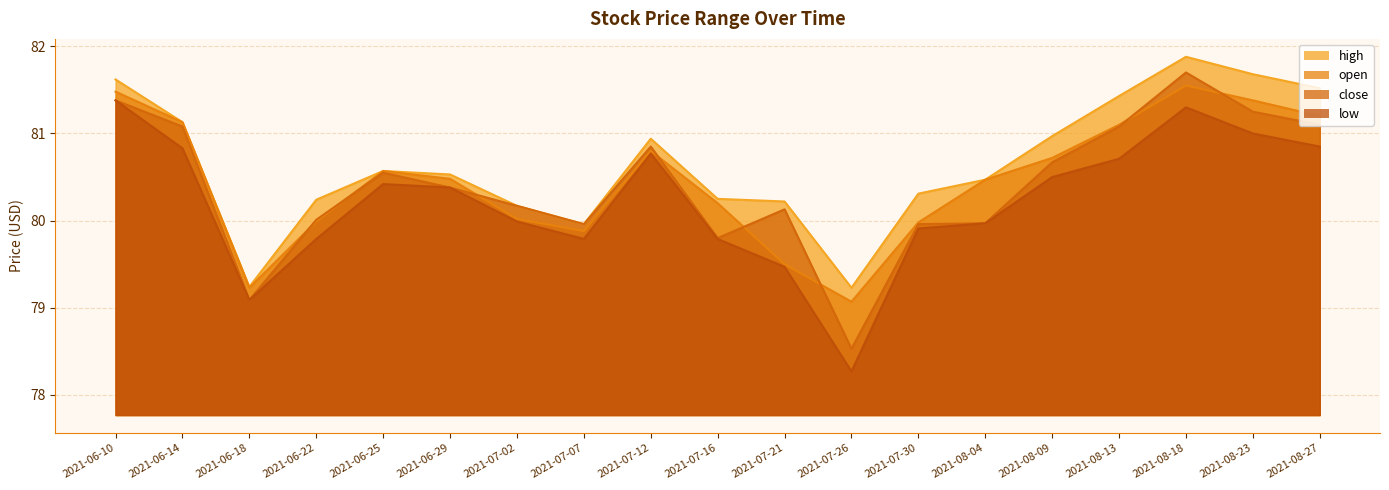

What is the value of the close point at the 13th from the left?

80.0